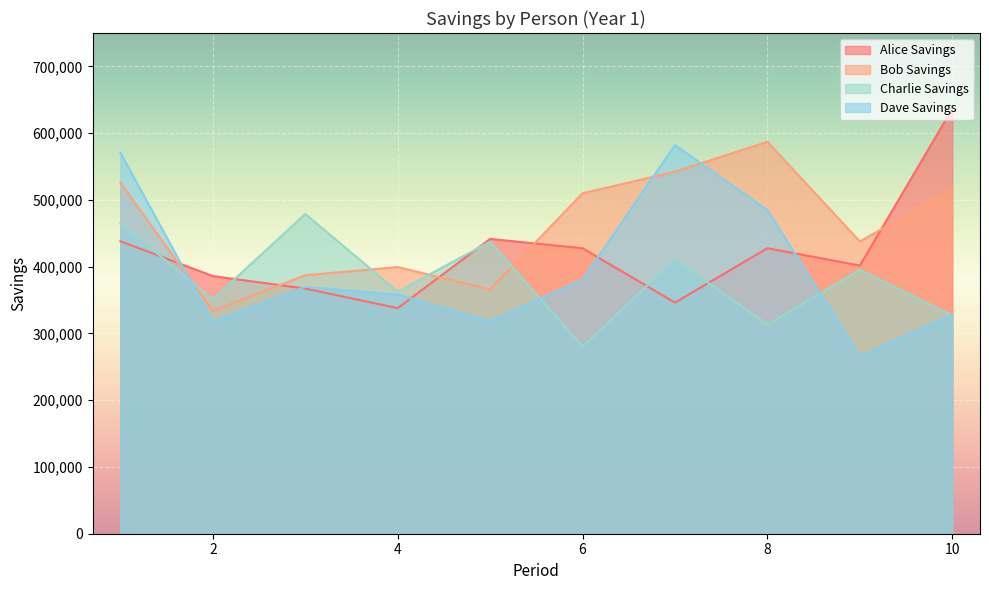

How many lines are shown in the chart?

4